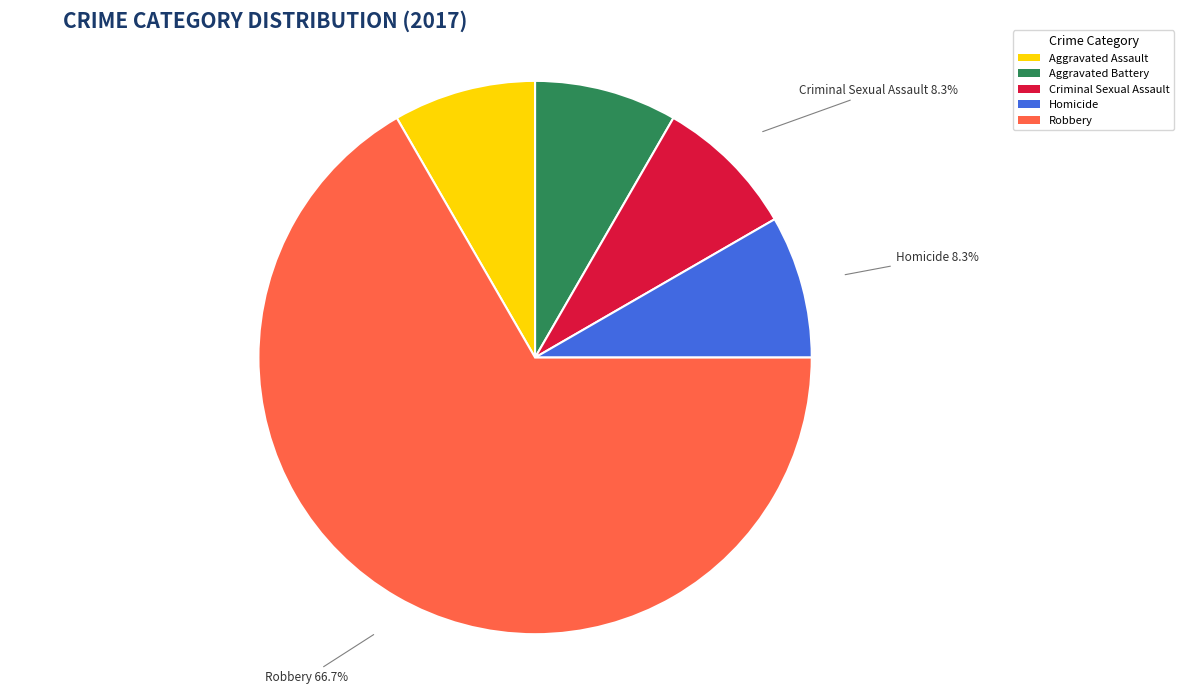

Do Aggravated Assault and Criminal Sexual Assault together represent more than half of the pie?

No